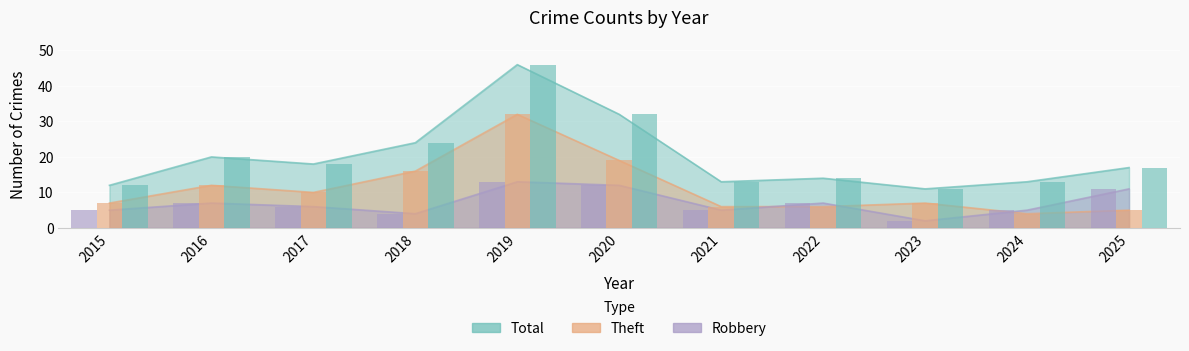

Reading left to right, list all the values displayed in this chart.

Robbery: 2015=5	2016=7	2017=6	2018=4	2019=13	2020=12	2021=5	2022=7	2023=2	2024=5	2025=11
Theft: 2015=7	2016=12	2017=10	2018=16	2019=32	2020=19	2021=6	2022=6	2023=7	2024=4	2025=5
Total: 2015=12	2016=20	2017=18	2018=24	2019=46	2020=32	2021=13	2022=14	2023=11	2024=13	2025=17